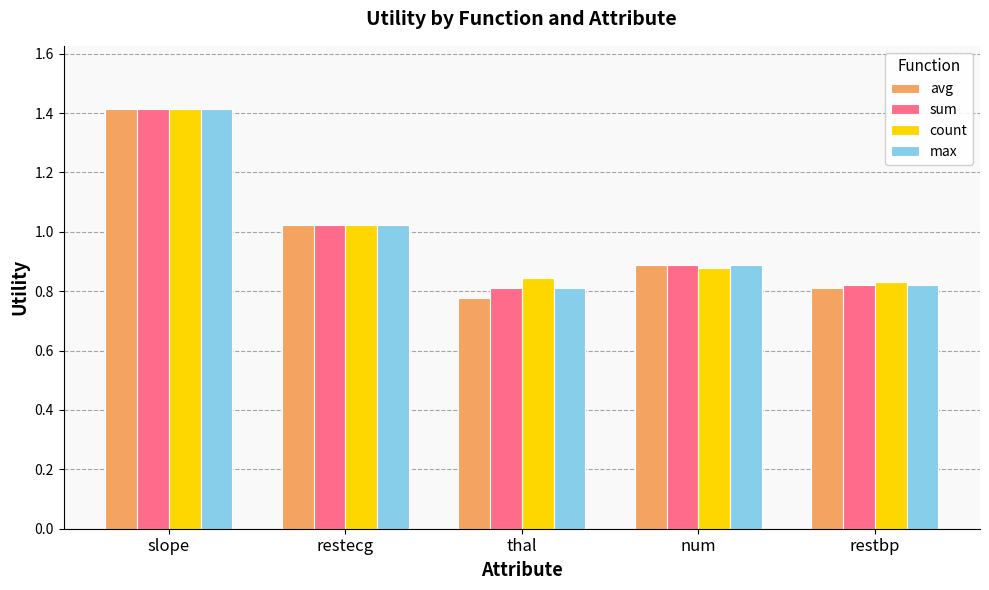

Which category has the highest value across all series?

slope